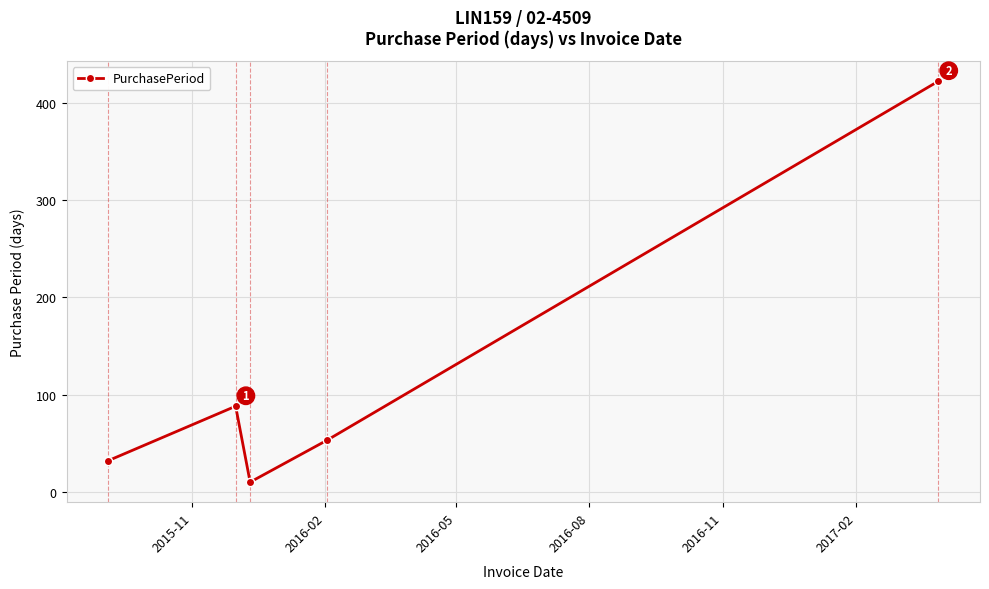

What is the difference between the second highest and minimum values?

78